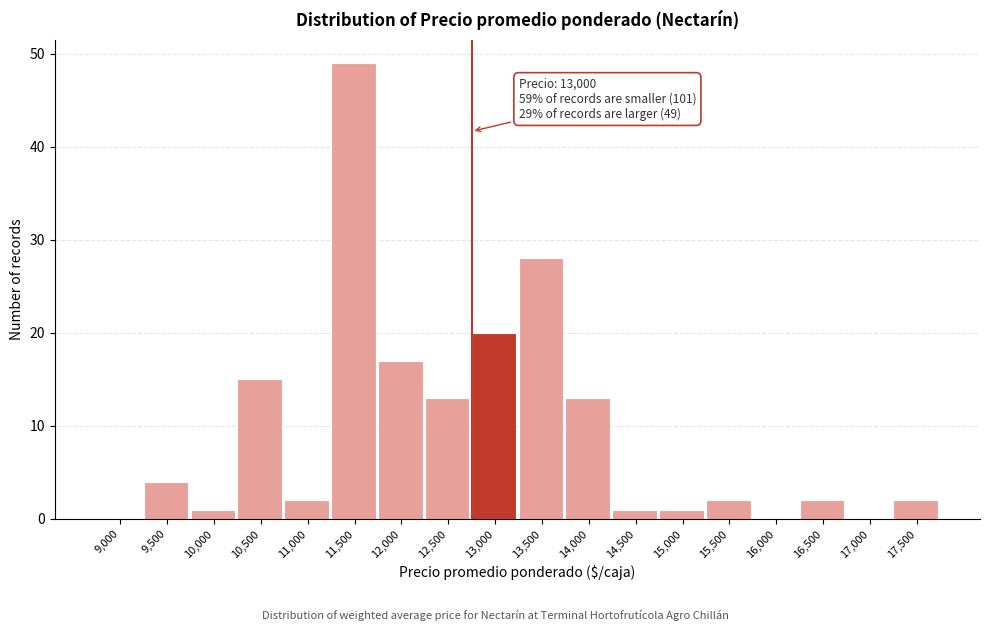

Reading left to right, extract all data points from this chart.

9,000=0	9,500=4	10,000=1	10,500=15	11,000=2	11,500=49	12,000=17	12,500=13	13,000=20	13,500=28	14,000=13	14,500=1	15,000=1	15,500=2	16,000=0	16,500=2	17,000=0	17,500=2